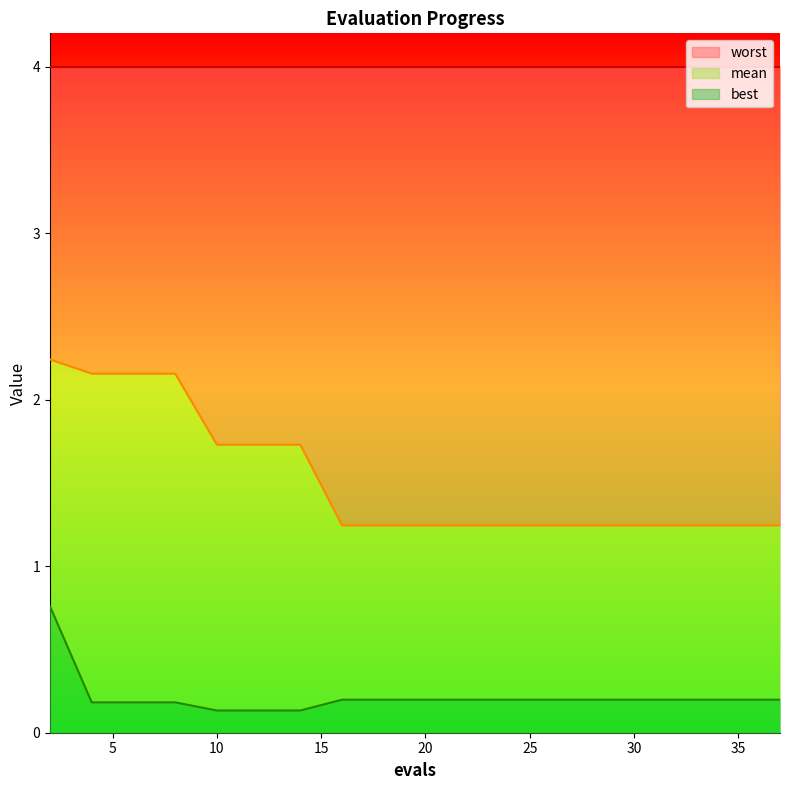

What is the difference between the highest and lowest values at 16?

1.0